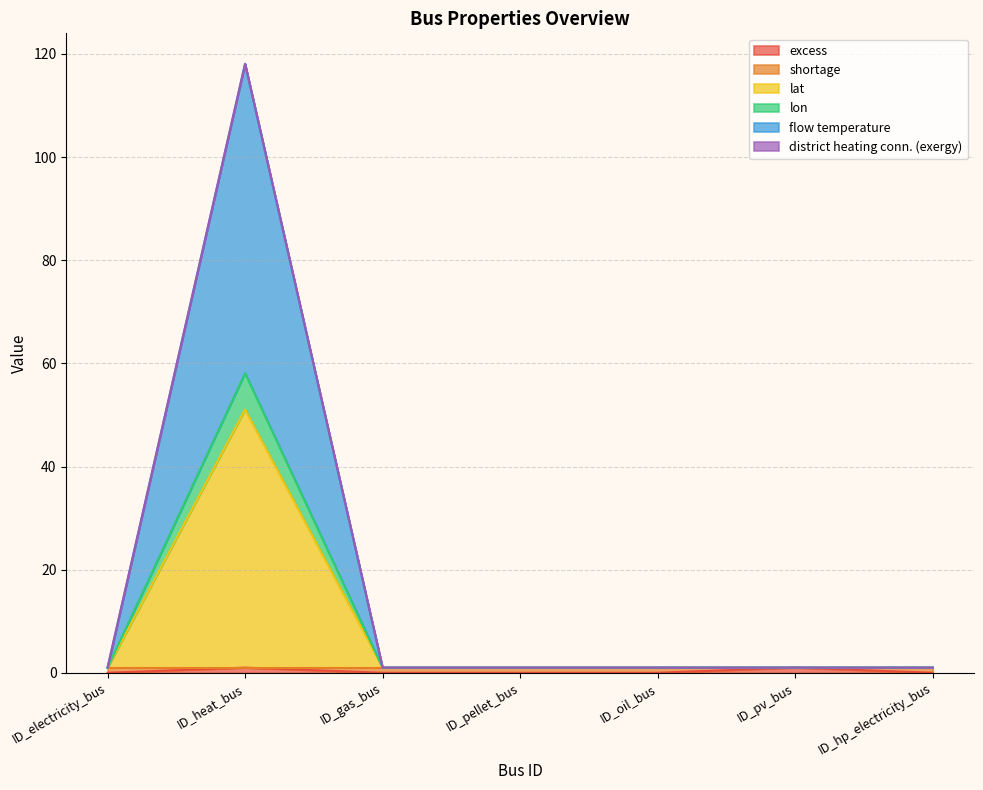

How many values in the flow temperature series exceed 1?

1